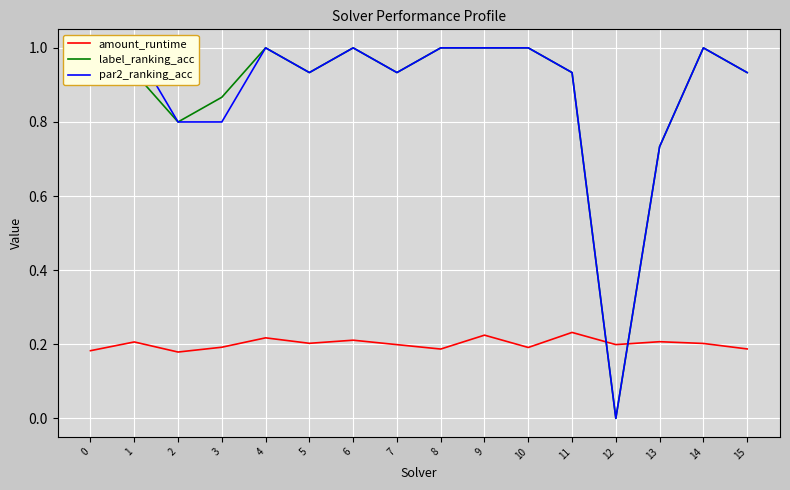

Where is label_ranking_acc nearest to the value 0?

12